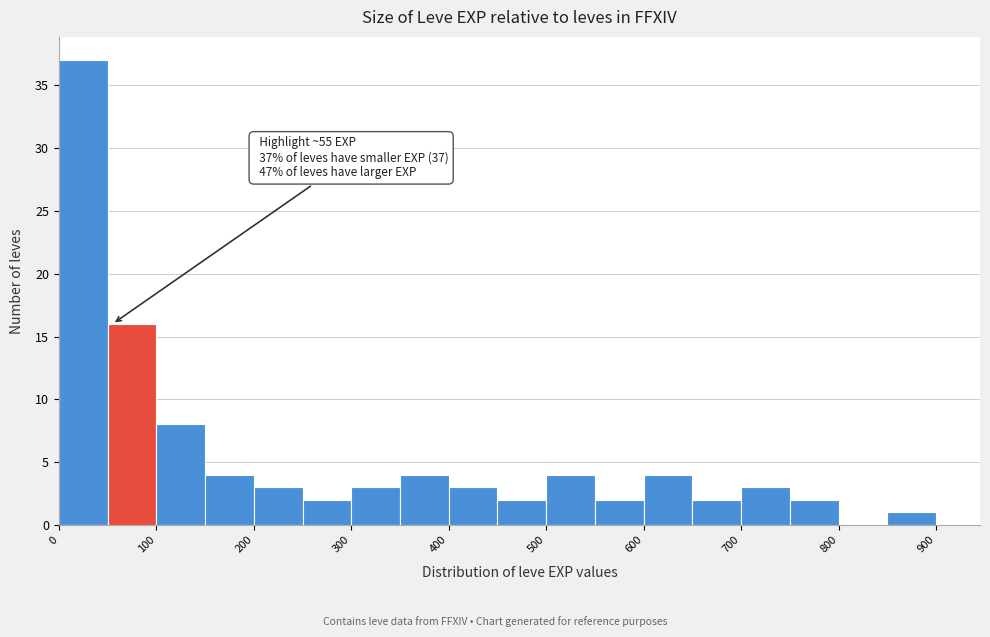

Which range on the x-axis has the tallest bar?

0 to 50